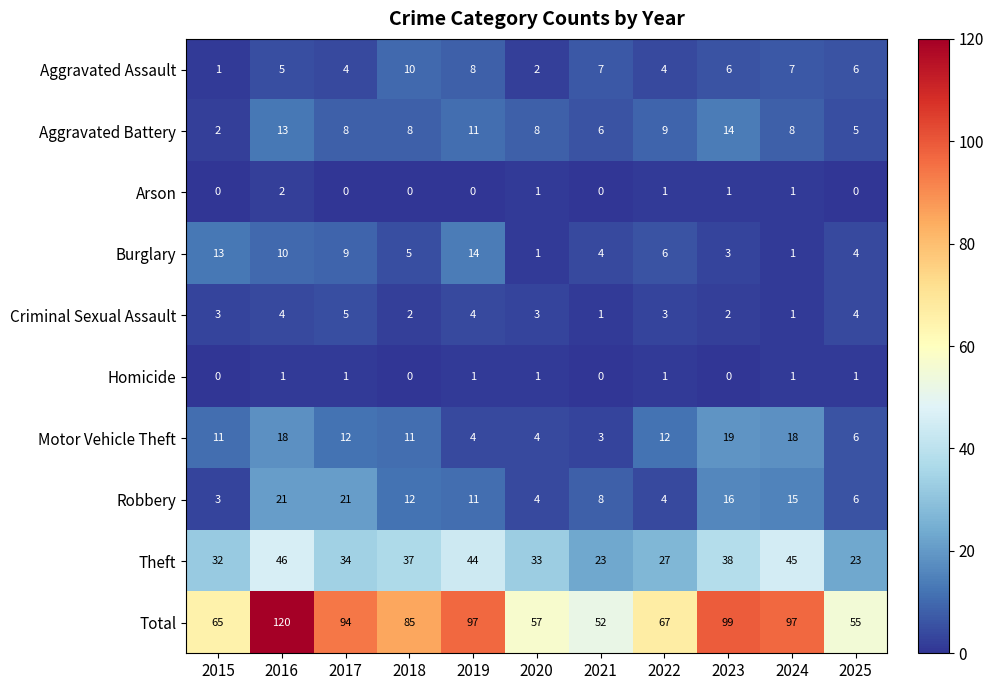

What is the difference between the second highest and second lowest values in the Theft series?

22